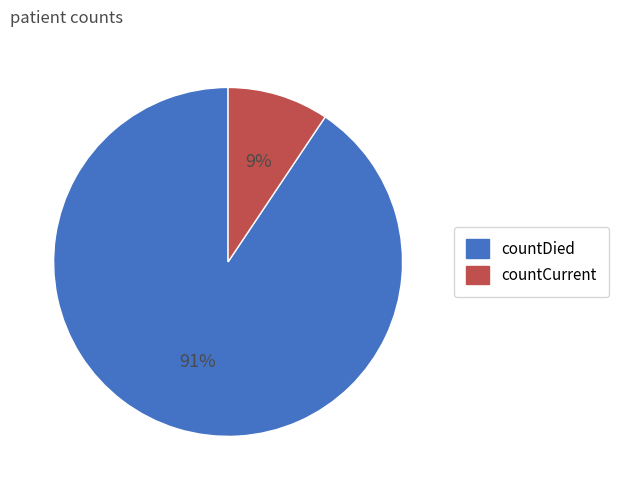

Which slice represents more than half of the pie?

countDied